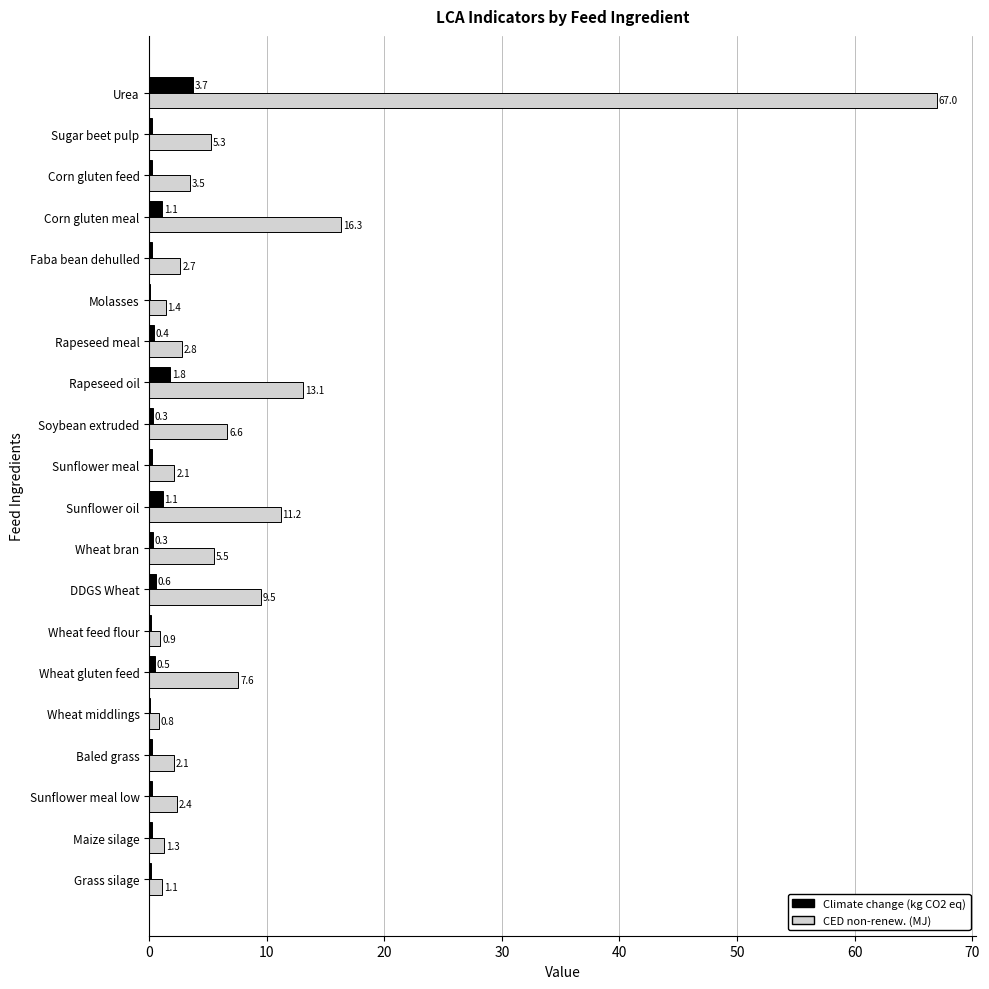

How many data points does each series have?

20